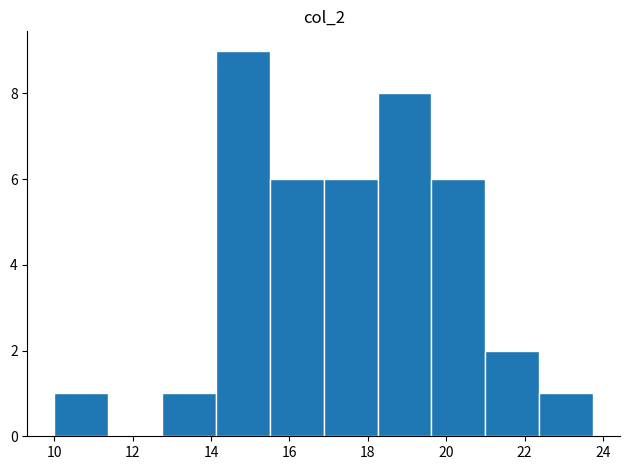

Reading left to right, list every bar in this chart as the range it spans on the x-axis followed by its height. Neither the bar edges nor the heights are printed on the chart, so give them approximately, as read against the axes.

10.0 to 11.4: 1
11.4 to 12.8: 0
12.8 to 14.2: 1
14.2 to 15.6: 9
15.6 to 16.8: 6
16.8 to 18.2: 6
18.2 to 19.6: 8
19.6 to 21.0: 6
21.0 to 22.4: 2
22.4 to 23.8: 1